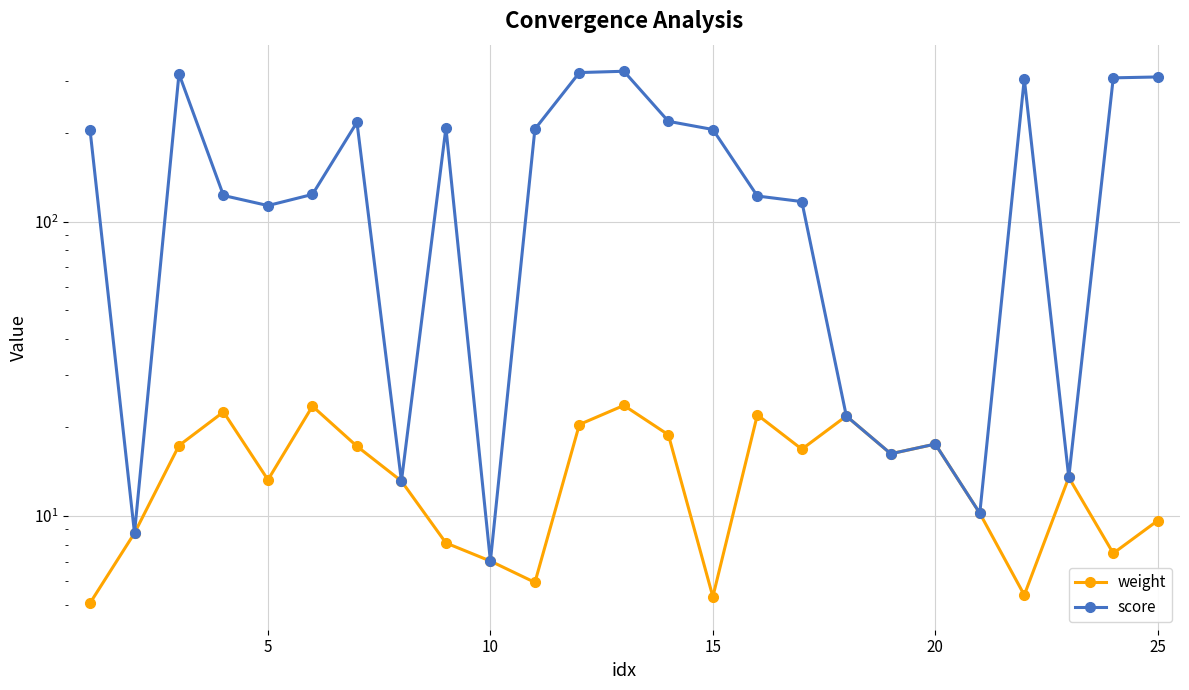

Count the number of categories in the chart.

25